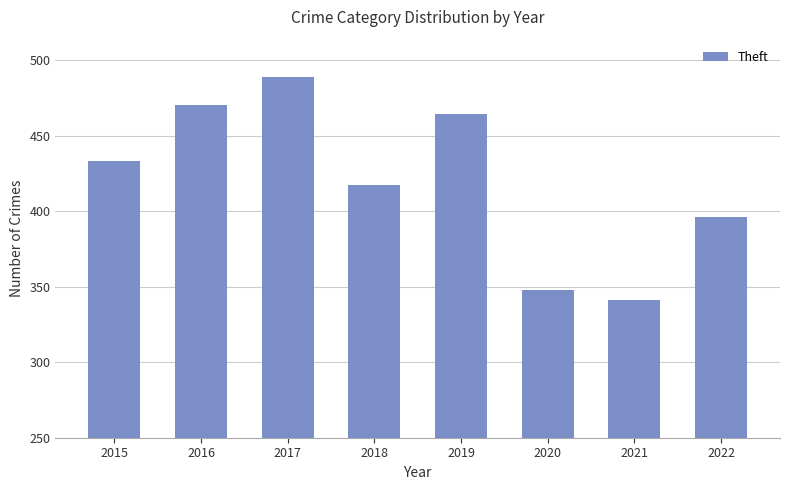

Are the bars grouped side by side (vs. stacked)?

No